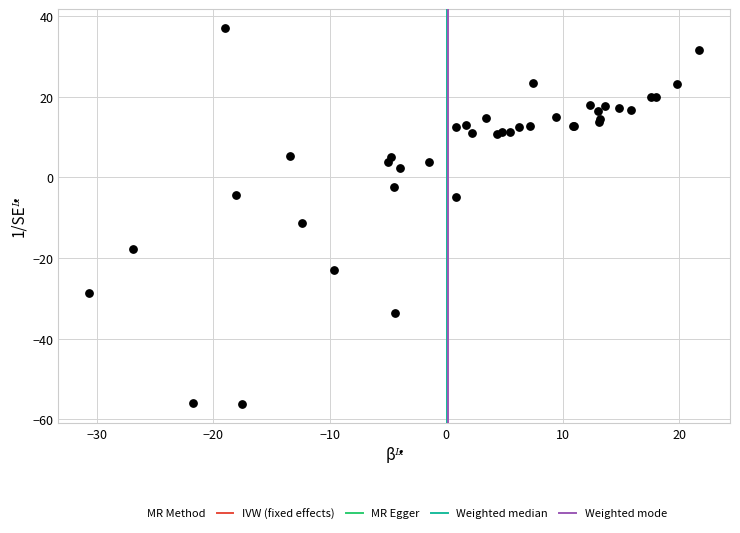

What Y value in the scatter plot is closest to -9?

-11.4